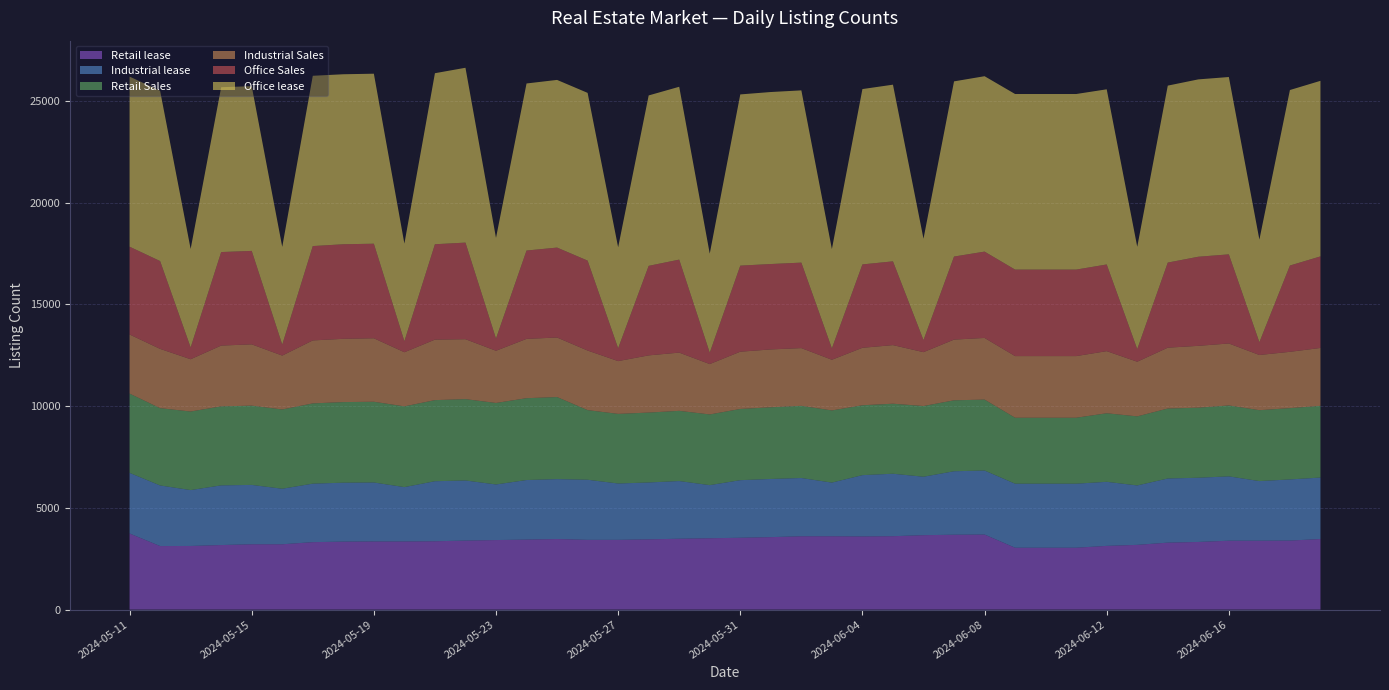

Reading right to left, list all the values displayed in this chart.

Office Sales: 2024-06-19=4499	2024-06-18=4240	2024-06-17=630	2024-06-16=4379	2024-06-15=4378	2024-06-14=4182	2024-06-13=621	2024-06-12=4259	2024-06-11=4250	2024-06-10=4250	2024-06-09=4250	2024-06-08=4242	2024-06-07=4081	2024-06-06=593	2024-06-05=4116	2024-06-04=4097	2024-06-03=561	2024-06-02=4200	2024-06-01=4196	2024-05-31=4229	2024-05-30=561	2024-05-29=4570	2024-05-28=4399	2024-05-27=633	2024-05-26=4419	2024-05-25=4419	2024-05-24=4341	2024-05-23=601	2024-05-22=4746	2024-05-21=4687	2024-05-20=543	2024-05-19=4646	2024-05-18=4646	2024-05-17=4636	2024-05-16=542	2024-05-15=4592	2024-05-14=4595	2024-05-13=581	2024-05-12=4316	2024-05-11=4314
Industrial Sales: 2024-06-19=2845	2024-06-18=2767	2024-06-17=2712	2024-06-16=3046	2024-06-15=3039	2024-06-14=2990	2024-06-13=2686	2024-06-12=3052	2024-06-11=3029	2024-06-10=3029	2024-06-09=3029	2024-06-08=3029	2024-06-07=2983	2024-06-06=2648	2024-06-05=2880	2024-06-04=2824	2024-06-03=2490	2024-06-02=2838	2024-06-01=2843	2024-05-31=2814	2024-05-30=2475	2024-05-29=2862	2024-05-28=2810	2024-05-27=2594	2024-05-26=2928	2024-05-25=2926	2024-05-24=2915	2024-05-23=2565	2024-05-22=2945	2024-05-21=2973	2024-05-20=2661	2024-05-19=3120	2024-05-18=3109	2024-05-17=3094	2024-05-16=2648	2024-05-15=3012	2024-05-14=2987	2024-05-13=2570	2024-05-12=2913	2024-05-11=2905
Office lease: 2024-06-19=8626	2024-06-18=8623	2024-06-17=5039	2024-06-16=8713	2024-06-15=8714	2024-06-14=8694	2024-06-13=5025	2024-06-12=8606	2024-06-11=8627	2024-06-10=8627	2024-06-09=8627	2024-06-08=8618	2024-06-07=8607	2024-06-06=4980	2024-06-05=8680	2024-06-04=8615	2024-06-03=4877	2024-06-02=8463	2024-06-01=8451	2024-05-31=8412	2024-05-30=4863	2024-05-29=8492	2024-05-28=8373	2024-05-27=4959	2024-05-26=8241	2024-05-25=8238	2024-05-24=8208	2024-05-23=4944	2024-05-22=8591	2024-05-21=8403	2024-05-20=4793	2024-05-19=8353	2024-05-18=8353	2024-05-17=8367	2024-05-16=4799	2024-05-15=8093	2024-05-14=8099	2024-05-13=4837	2024-05-12=8364	2024-05-11=8357
Retail Sales: 2024-06-19=3523	2024-06-18=3503	2024-06-17=3483	2024-06-16=3483	2024-06-15=3442	2024-06-14=3437	2024-06-13=3393	2024-06-12=3368	2024-06-11=3240	2024-06-10=3240	2024-06-09=3240	2024-06-08=3485	2024-06-07=3485	2024-06-06=3473	2024-06-05=3440	2024-06-04=3433	2024-06-03=3545	2024-06-02=3545	2024-06-01=3522	2024-05-31=3498	2024-05-30=3473	2024-05-29=3448	2024-05-28=3434	2024-05-27=3420	2024-05-26=3420	2024-05-25=4032	2024-05-24=4020	2024-05-23=4004	2024-05-22=3996	2024-05-21=3984	2024-05-20=3966	2024-05-19=3966	2024-05-18=3960	2024-05-17=3943	2024-05-16=3894	2024-05-15=3894	2024-05-14=3882	2024-05-13=3859	2024-05-12=3797	2024-05-11=3894
Industrial lease: 2024-06-19=3021	2024-06-18=3004	2024-06-17=2930	2024-06-16=3162	2024-06-15=3155	2024-06-14=3152	2024-06-13=2920	2024-06-12=3148	2024-06-11=3147	2024-06-10=3147	2024-06-09=3147	2024-06-08=3146	2024-06-07=3119	2024-06-06=2872	2024-06-05=3069	2024-06-04=3012	2024-06-03=2637	2024-06-02=2862	2024-06-01=2858	2024-05-31=2830	2024-05-30=2610	2024-05-29=2835	2024-05-28=2795	2024-05-27=2769	2024-05-26=2954	2024-05-25=2944	2024-05-24=2928	2024-05-23=2732	2024-05-22=2954	2024-05-21=2950	2024-05-20=2670	2024-05-19=2897	2024-05-18=2895	2024-05-17=2875	2024-05-16=2729	2024-05-15=2917	2024-05-14=2932	2024-05-13=2746	2024-05-12=2978	2024-05-11=2979
Retail lease: 2024-06-19=3468	2024-06-18=3393	2024-06-17=3386	2024-06-16=3386	2024-06-15=3325	2024-06-14=3291	2024-06-13=3182	2024-06-12=3132	2024-06-11=3041	2024-06-10=3041	2024-06-09=3041	2024-06-08=3689	2024-06-07=3680	2024-06-06=3658	2024-06-05=3608	2024-06-04=3596	2024-06-03=3605	2024-06-02=3605	2024-06-01=3562	2024-05-31=3531	2024-05-30=3507	2024-05-29=3483	2024-05-28=3453	2024-05-27=3428	2024-05-26=3428	2024-05-25=3468	2024-05-24=3440	2024-05-23=3418	2024-05-22=3392	2024-05-21=3359	2024-05-20=3350	2024-05-19=3350	2024-05-18=3342	2024-05-17=3315	2024-05-16=3211	2024-05-15=3211	2024-05-14=3173	2024-05-13=3128	2024-05-12=3123	2024-05-11=3741